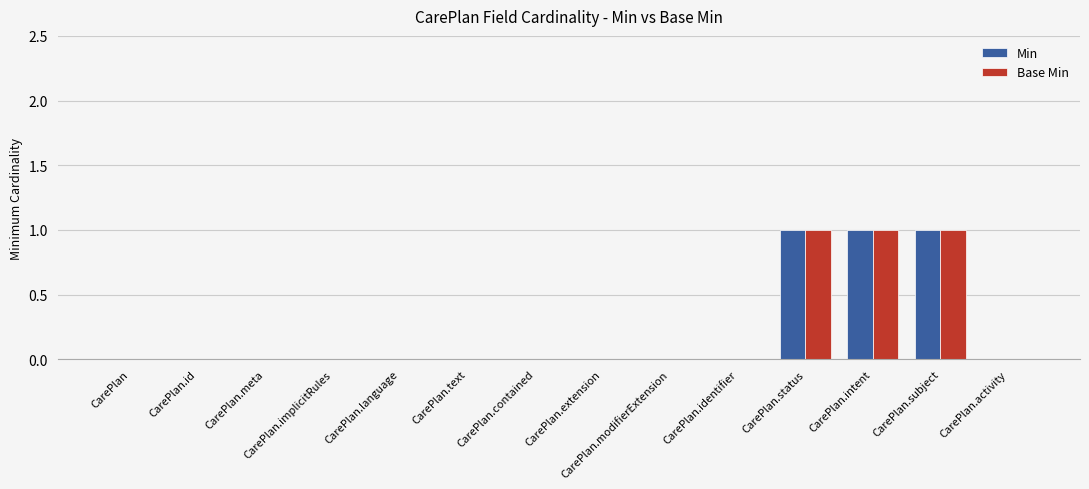

Reading left to right, what are all the values shown in this chart?

Min: 0	0	0	0	0	0	0	0	0	0	1	1	1	0
Base Min: 0	0	0	0	0	0	0	0	0	0	1	1	1	0